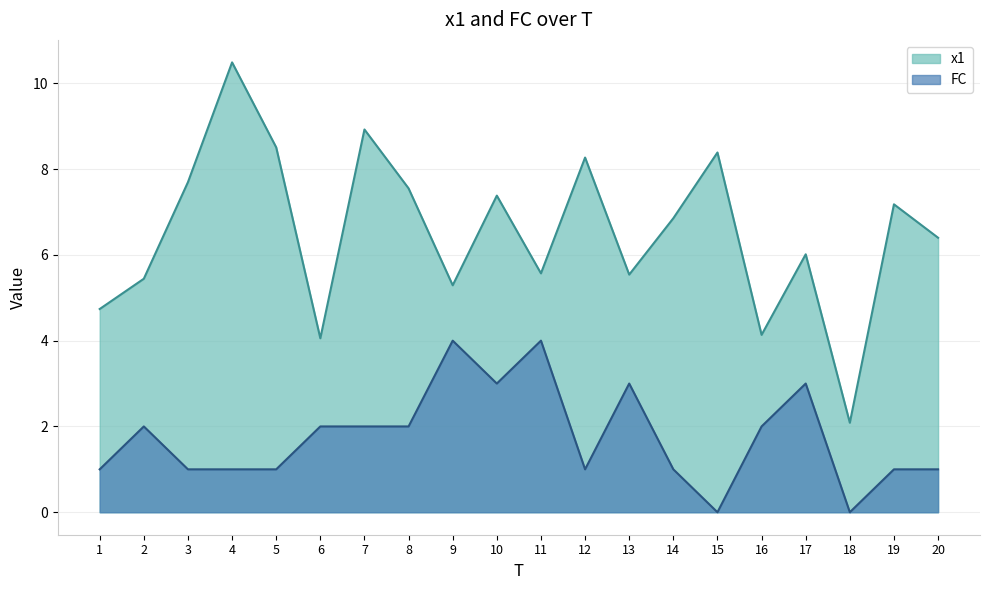

At which label is x1 closest to 6?

17